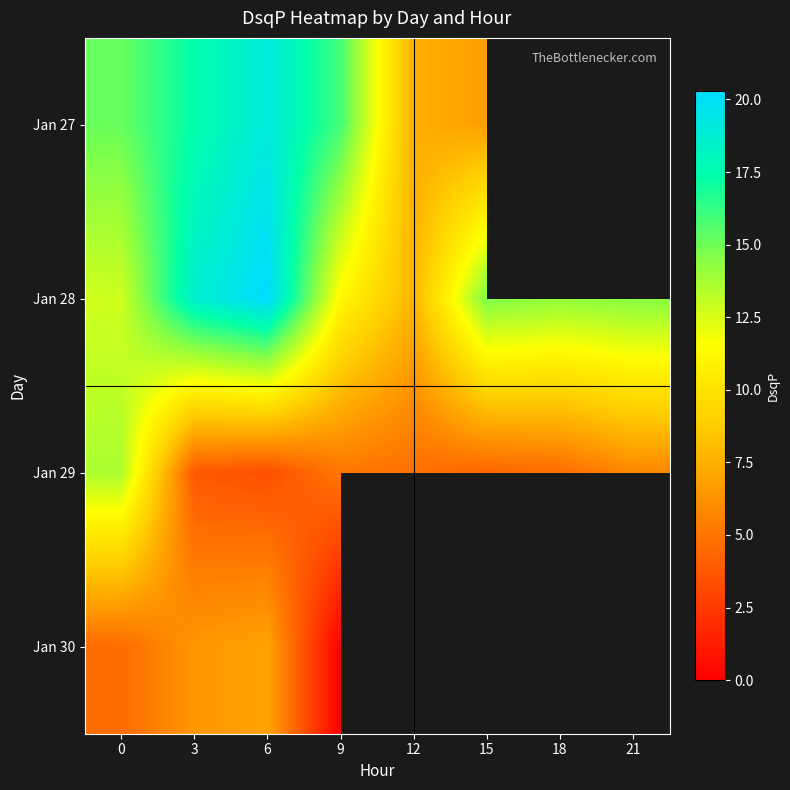

What is the greatest value displayed?

20.3